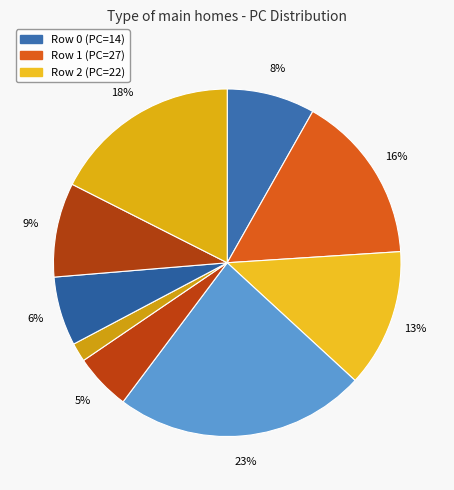

Which category has the smallest portion of the pie?

Row 5